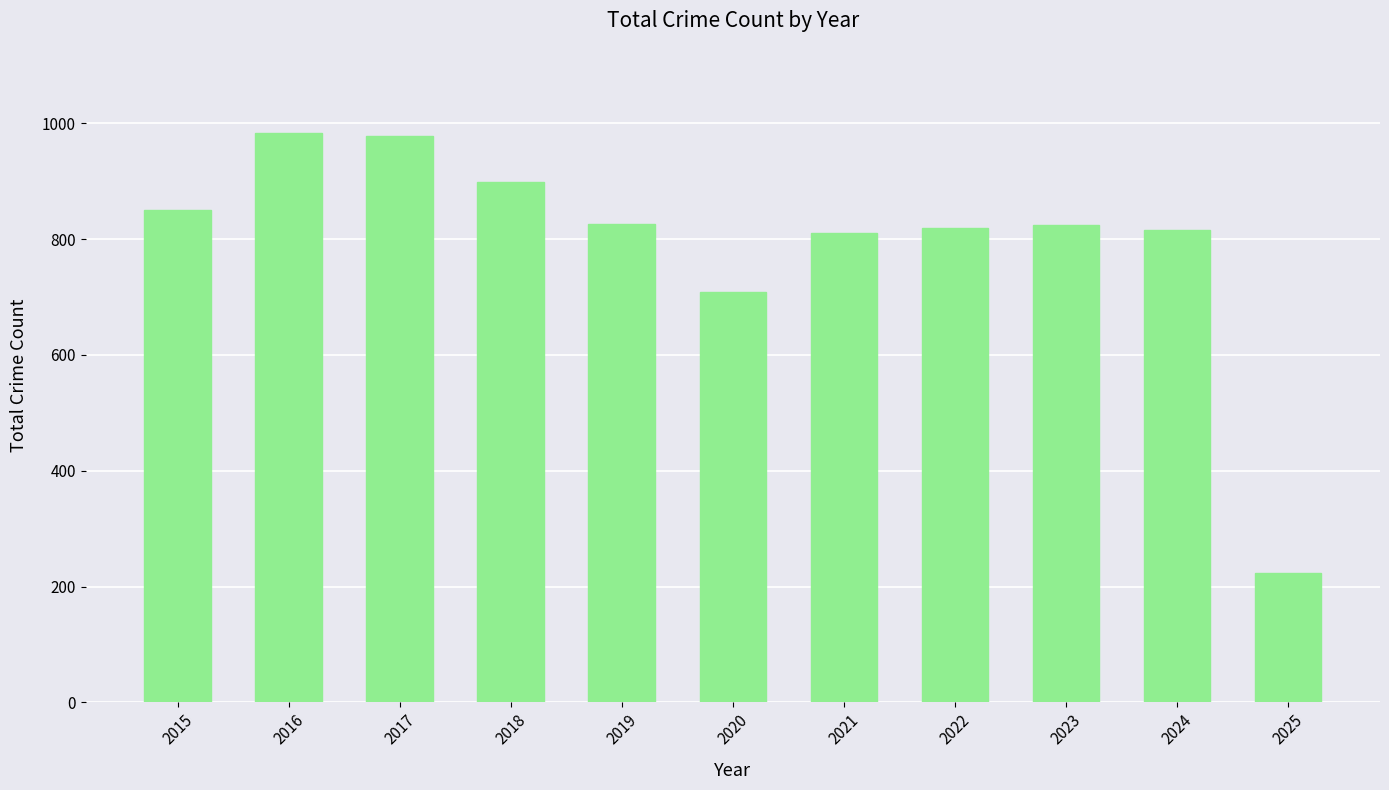

At which category does the chart reach its minimum across all series?

2025